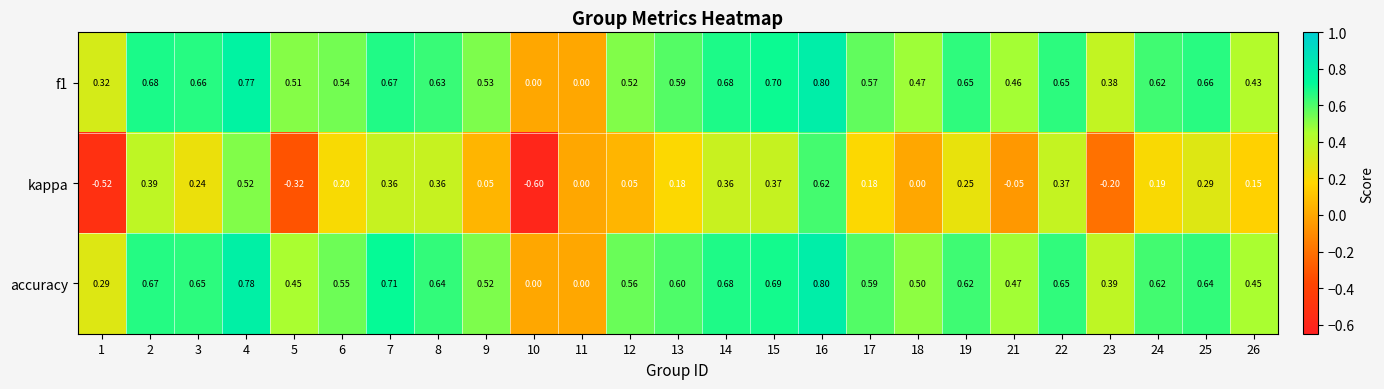

Is the value of accuracy at 1 greater than the value of f1 at 25?

No